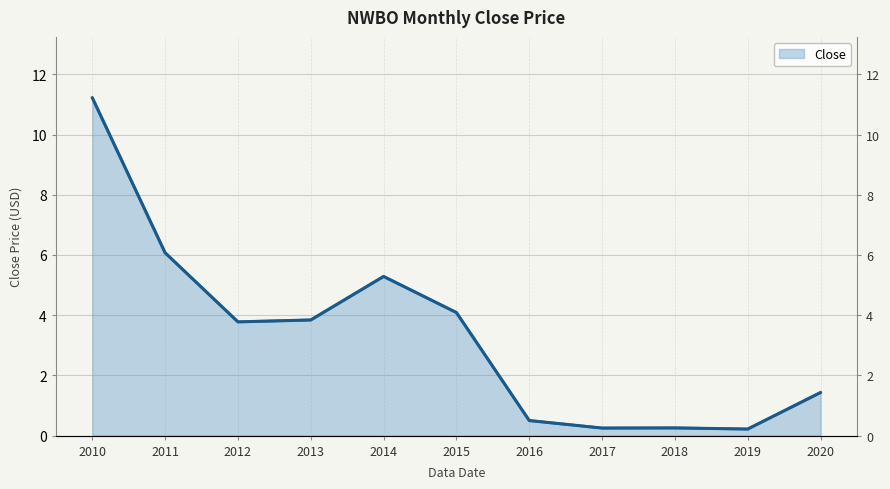

What is the difference between the maximum and minimum values?

11.0